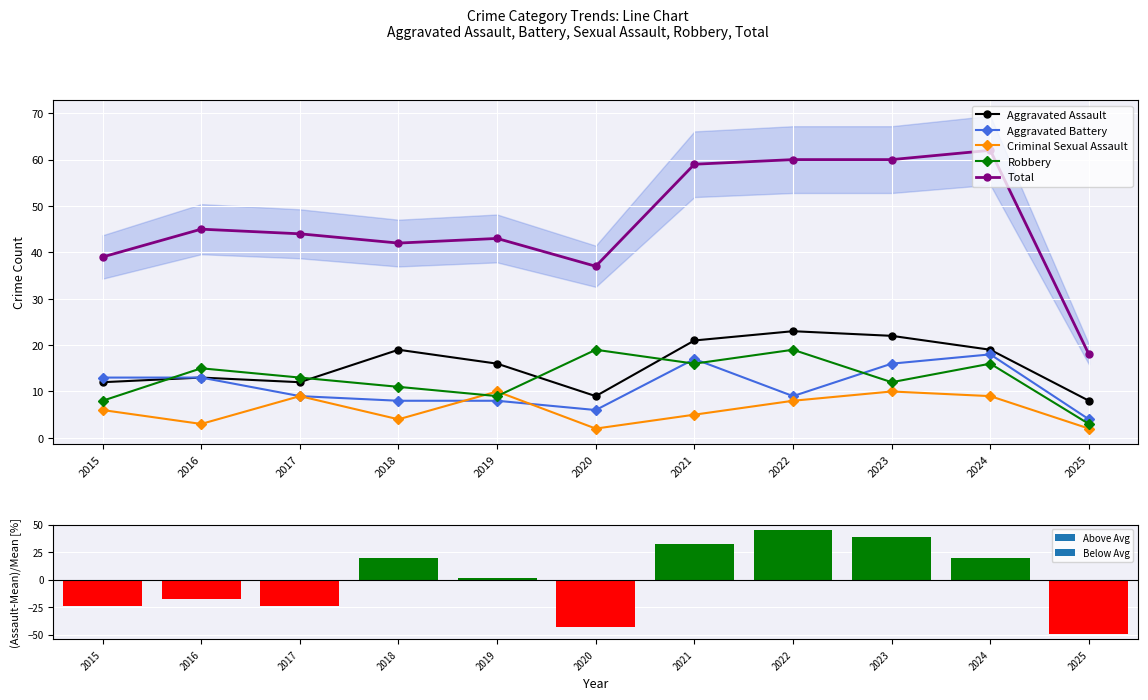

At which category does the chart reach its peak across all series?

2024